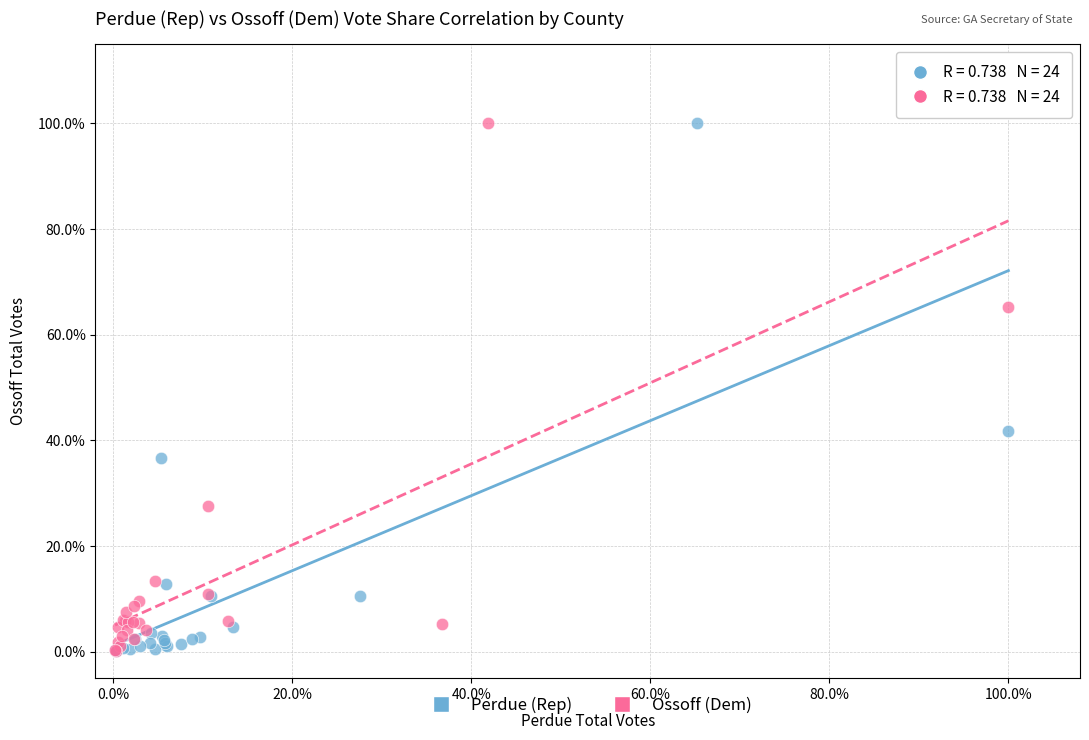

What are all the series names shown in the legend?

Perdue (Rep), Ossoff (Dem)